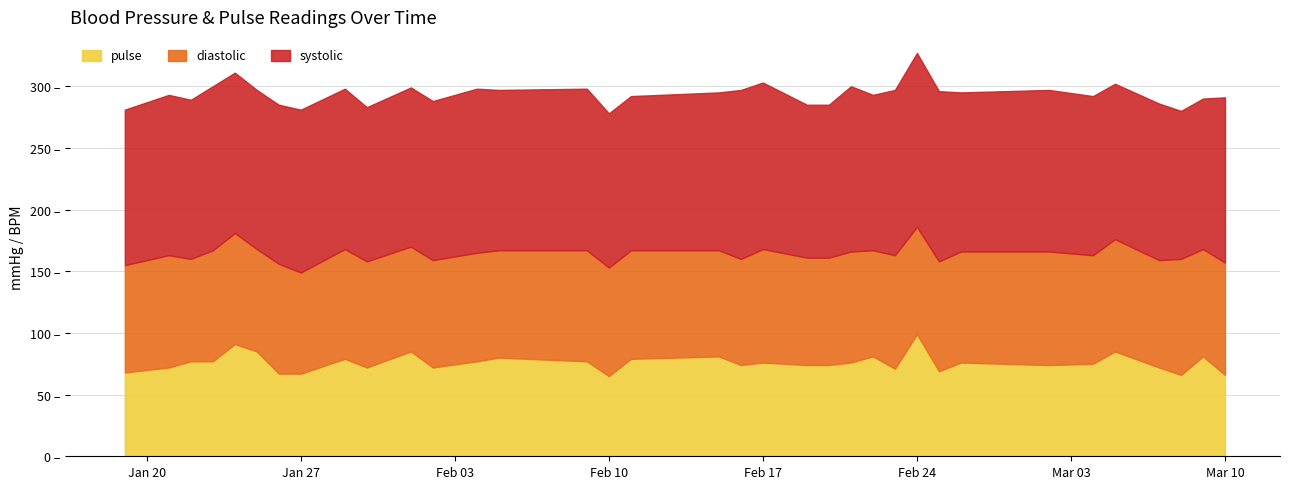

Which category has the highest value in the diastolic series?

2025-03-08